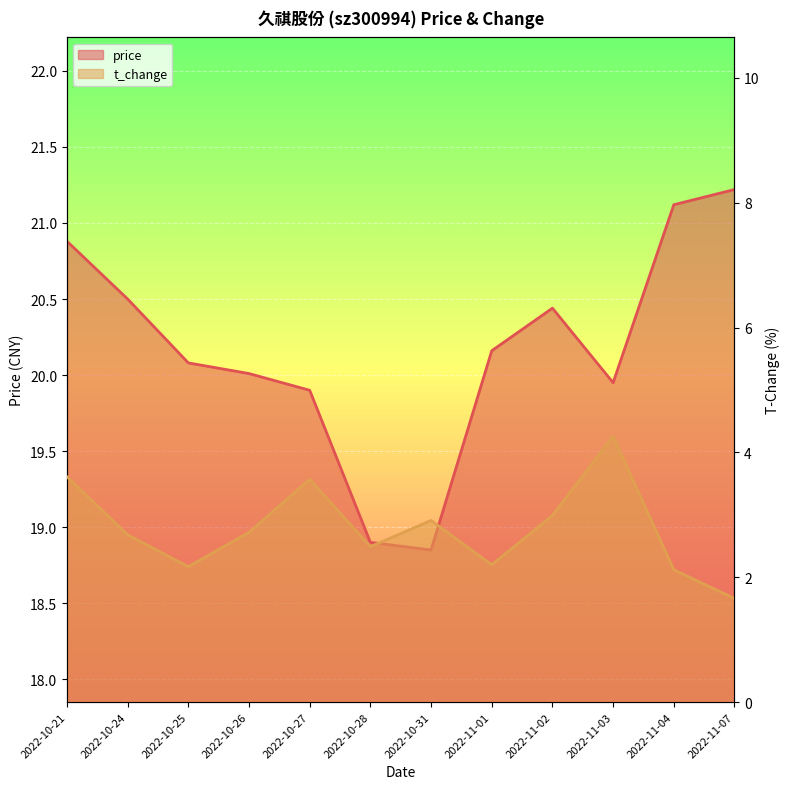

Read the t_change value at 2022-10-25.

2.2